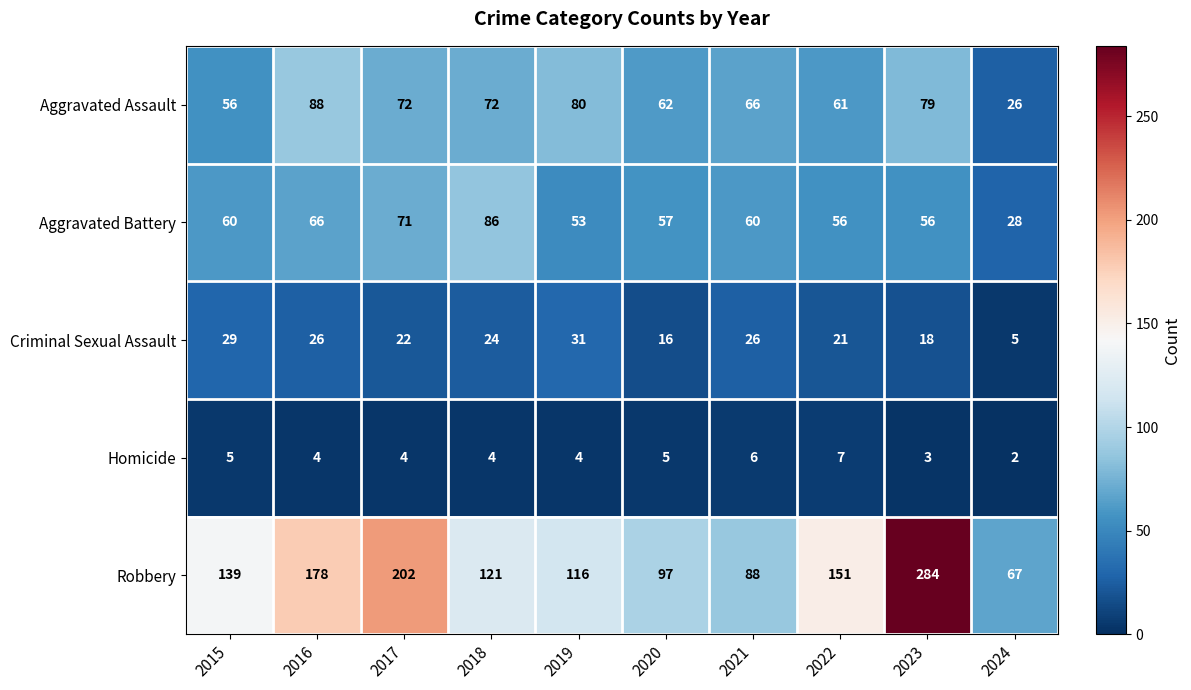

How many data points does each series have?

10